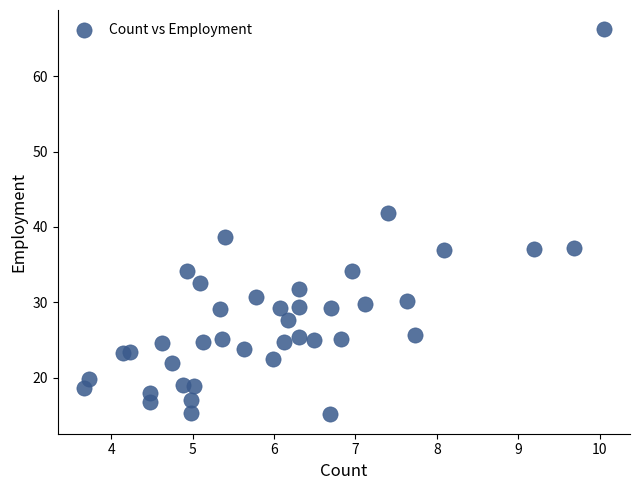

What is the range of X values (max minus min)?

6.4